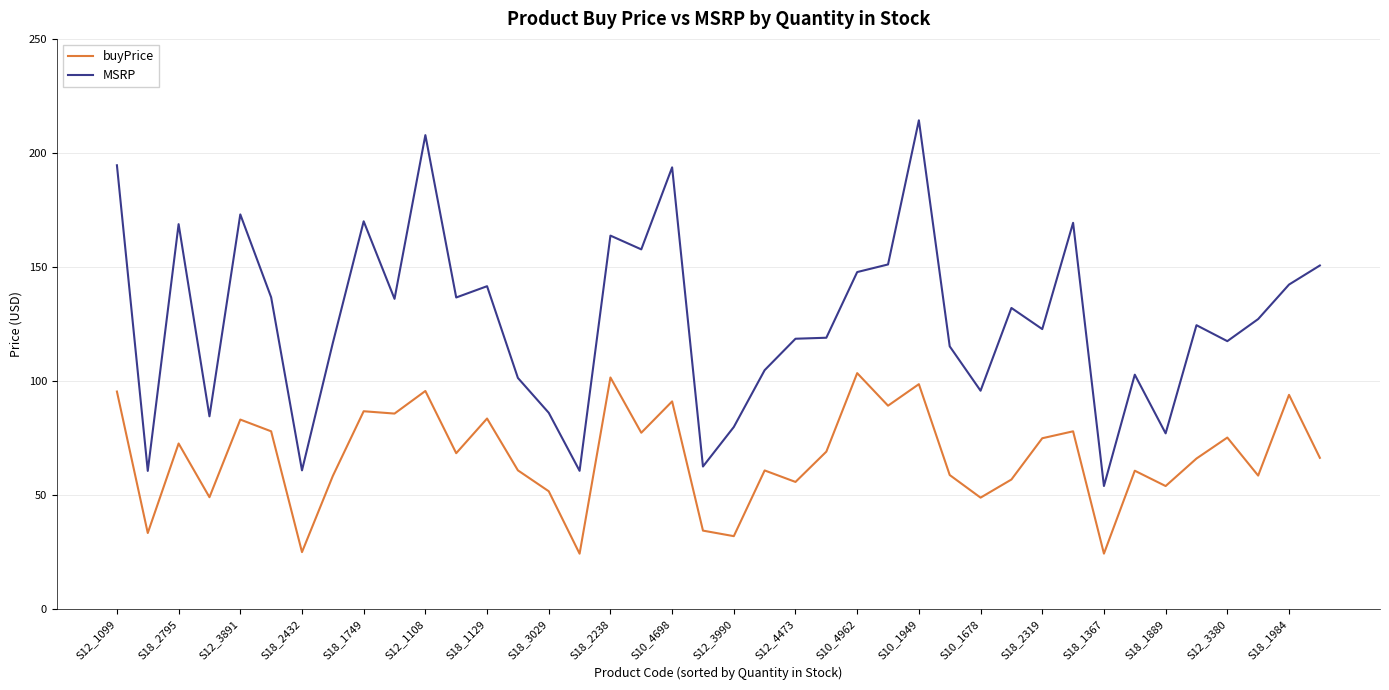

What is the minimum value shown in the chart?

24.2